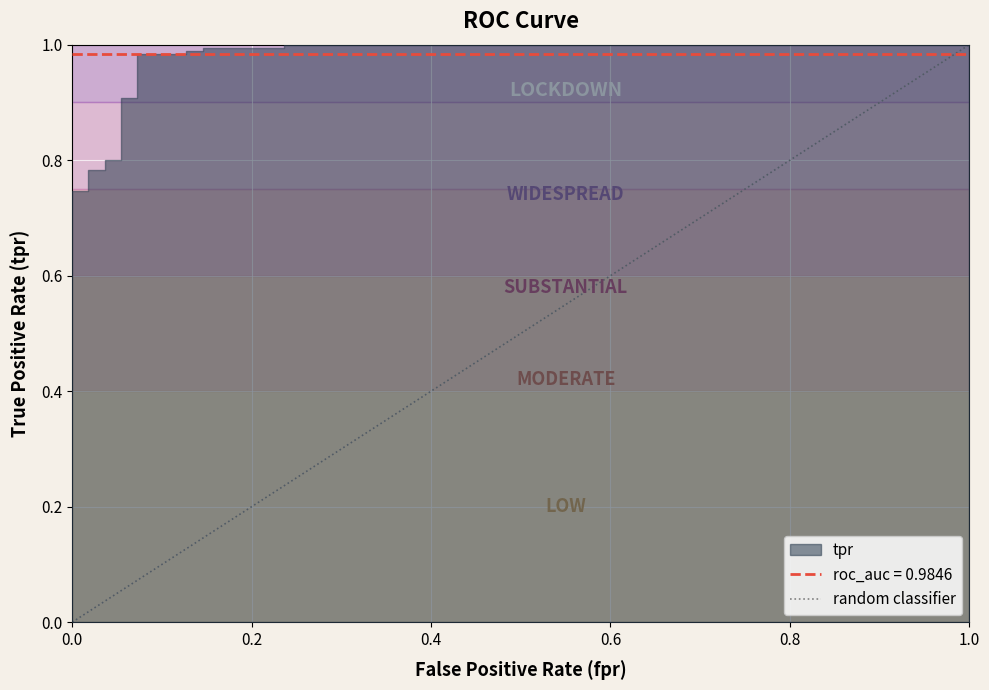

Is it true that the value at 1.0 is 1?

True